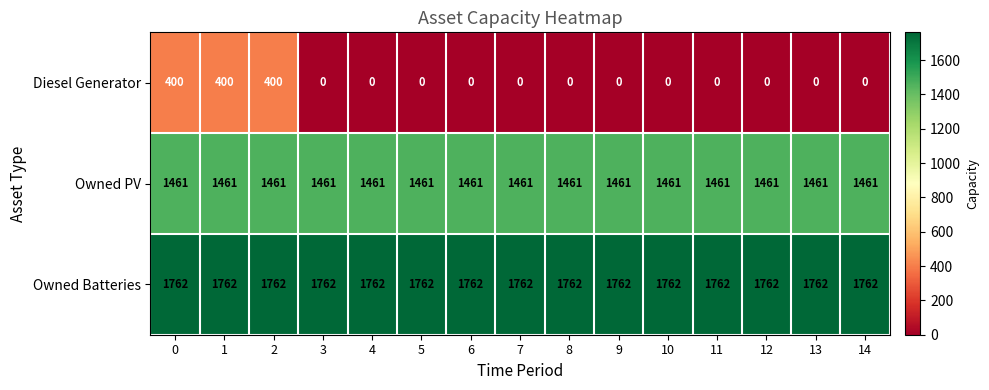

What is the spread (max minus min) of values at 6?

1762